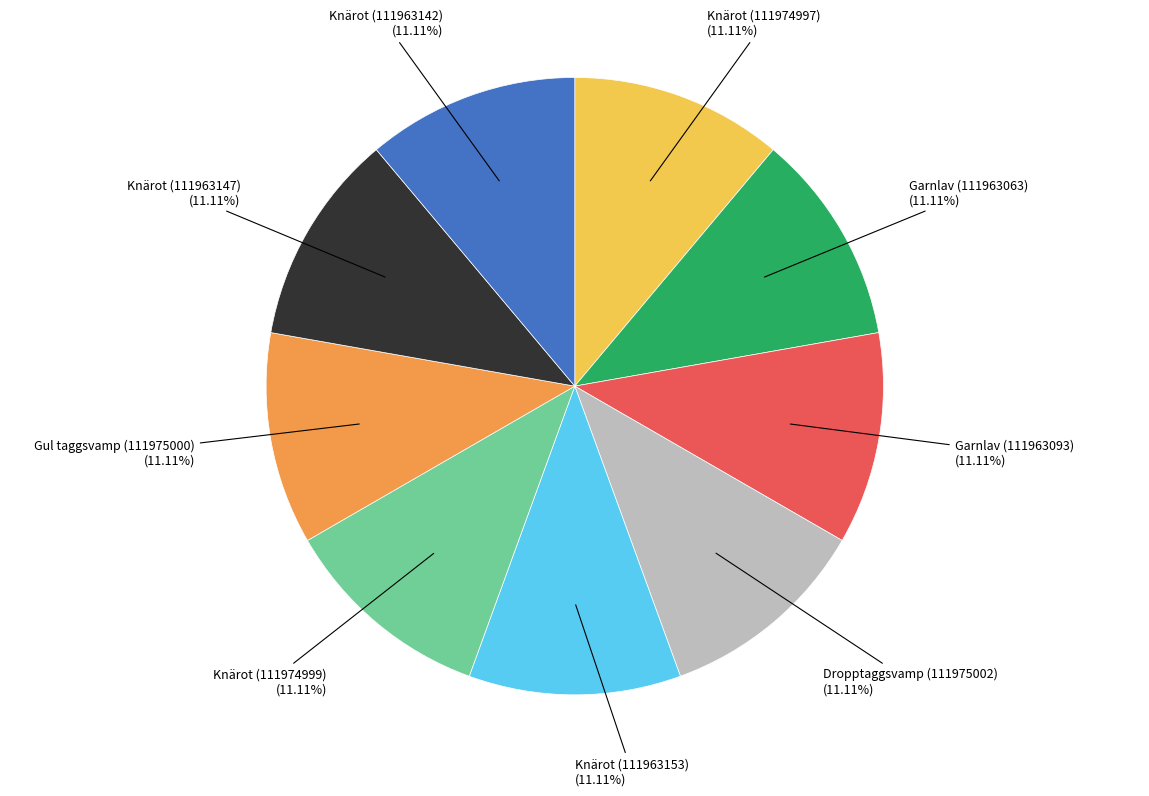

Do Knärot (111974997) and Dropptaggsvamp (111975002) together represent more than half of the pie?

No